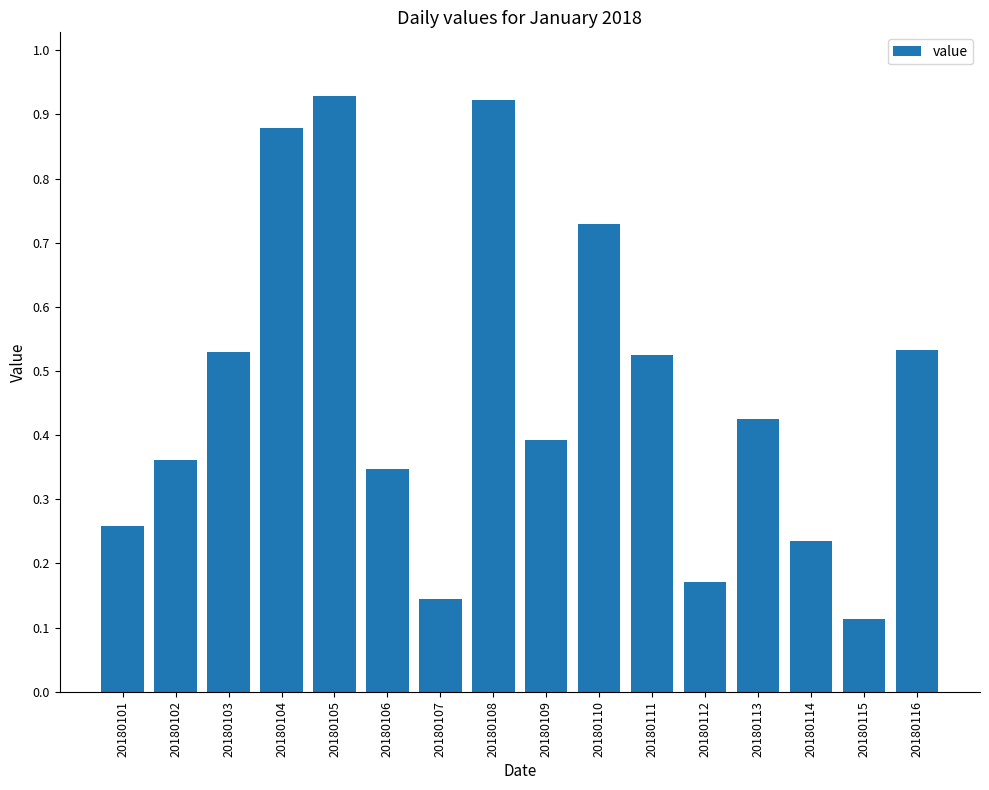

At which label is the value closest to 0?

20180115